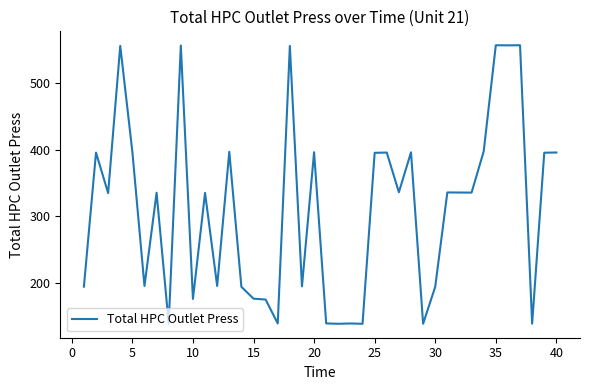

What is the maximum value shown in the chart?

556.6